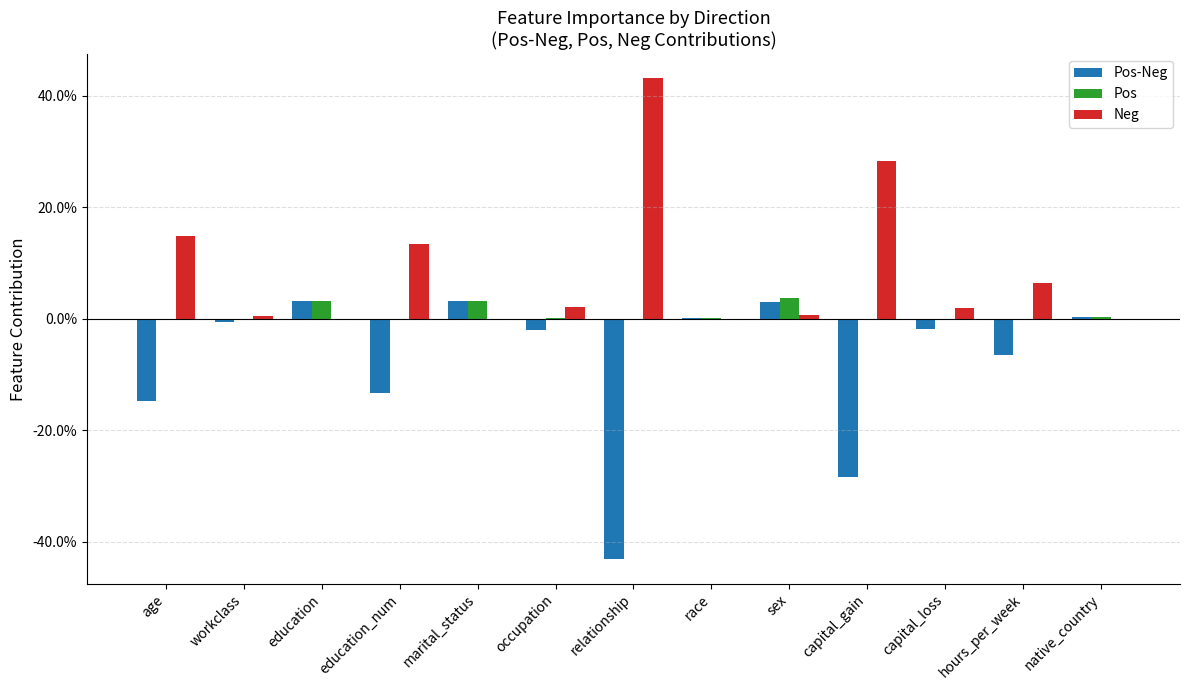

What is the lowest value of the Pos-Neg series?

-0.4